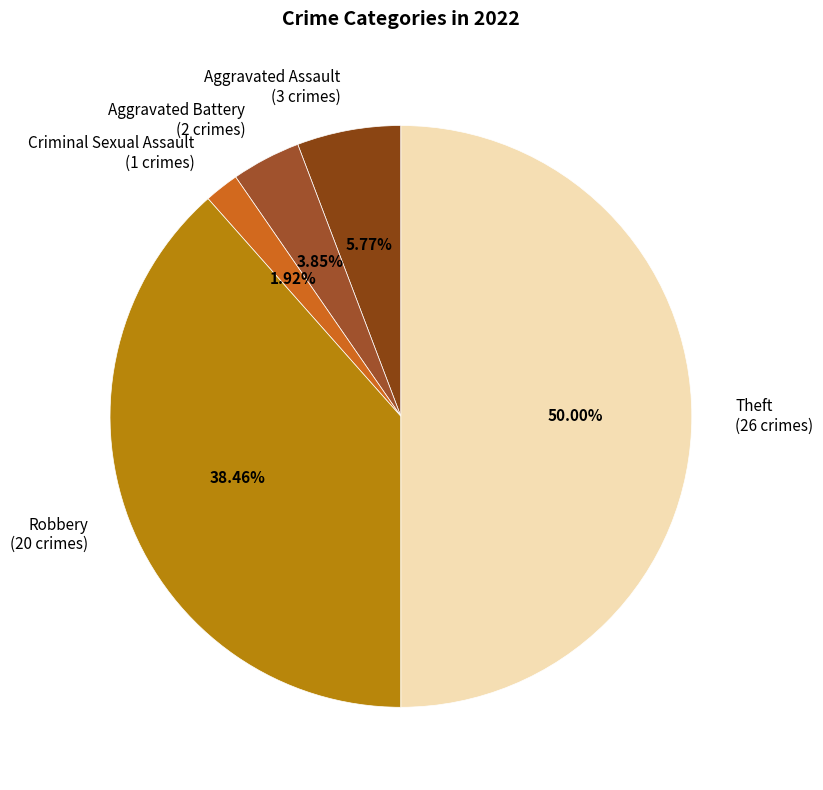

Combined, do Theft (26 crimes) and Criminal Sexual Assault (1 crimes) account for over 50%?

Yes